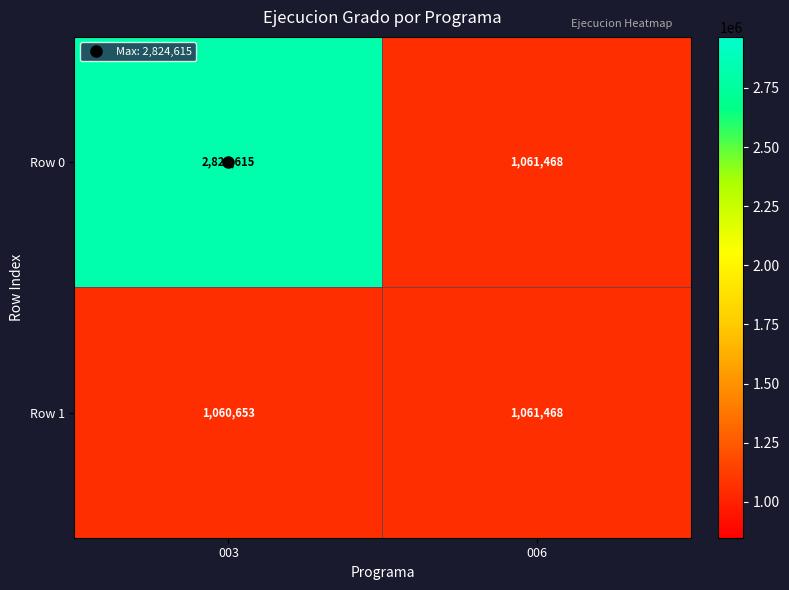

At 003, list the series in order from largest to smallest.

Row 0, Row 1